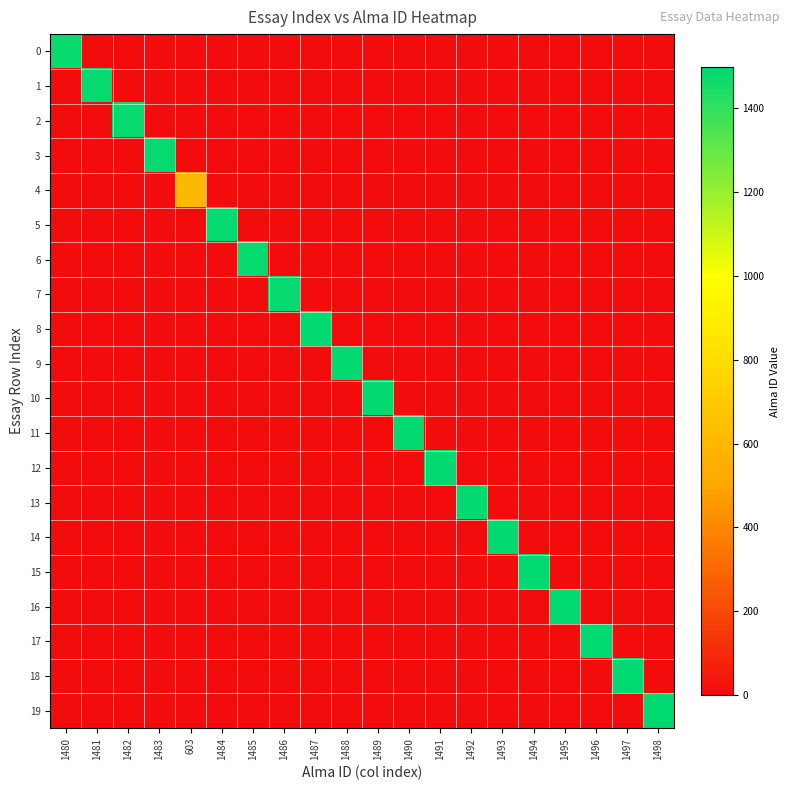

Between 1480 and 1491, which series saw the biggest shift?

12